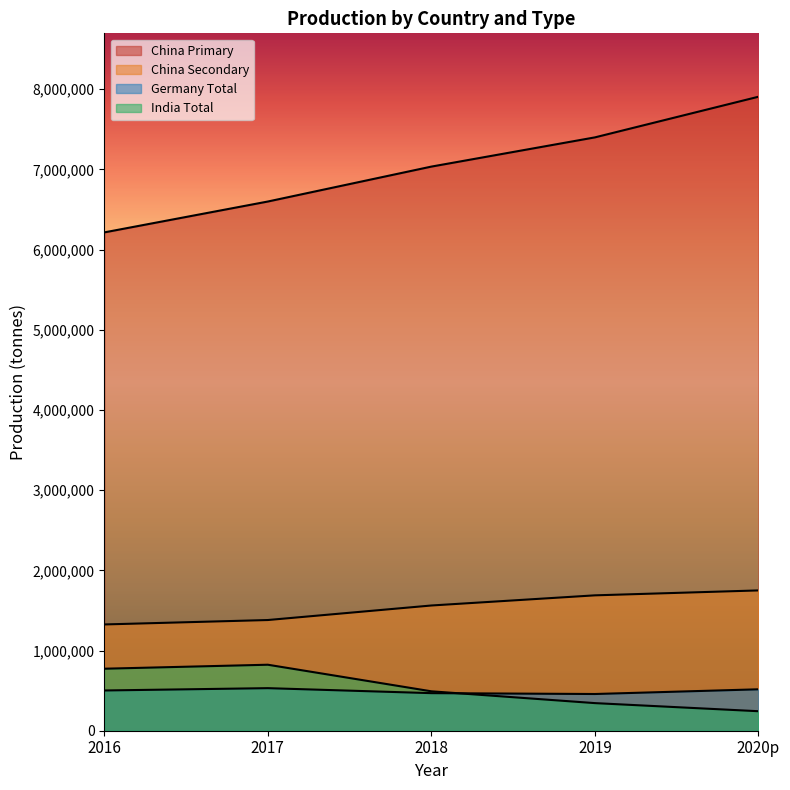

Reading left to right, extract all data points from this chart.

China Primary: 6215000	6600000	7035600	7400000	7907000
China Secondary: 1325400	1380500	1561800	1688400	1749800
Germany Total: 501900	530900	468600	457900	516600
India Total: 773300	823100	491500	344300	243200